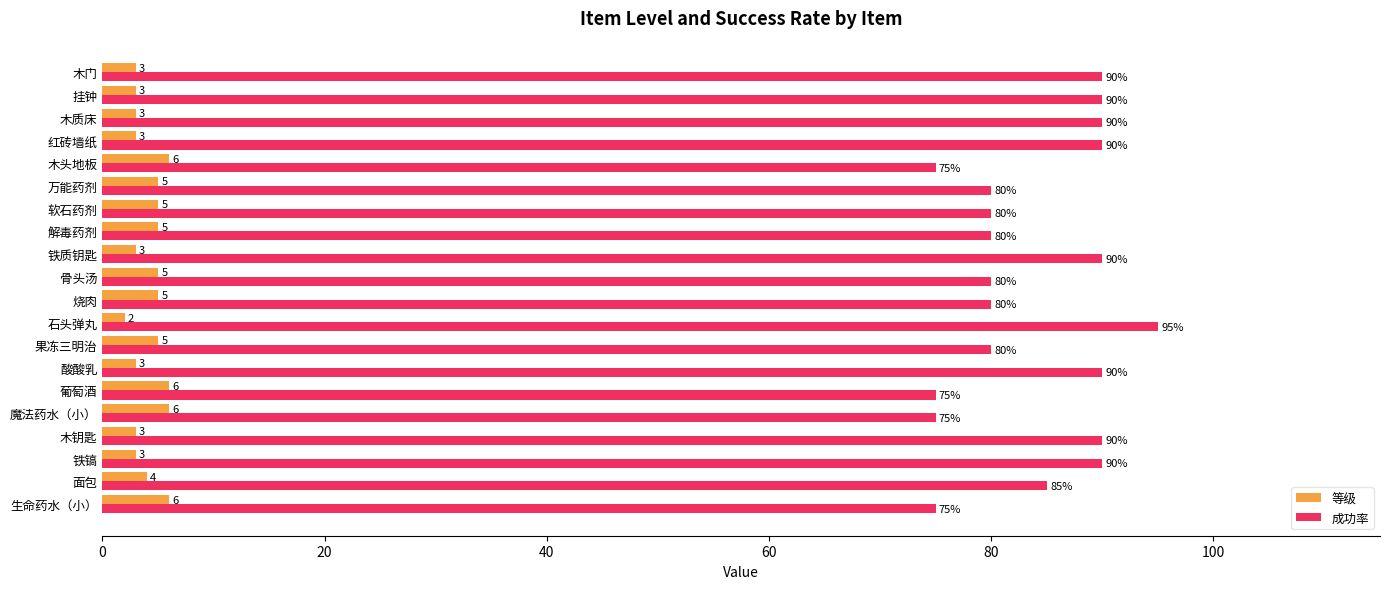

List the series in order of their overall mean, lowest first.

等级, 成功率